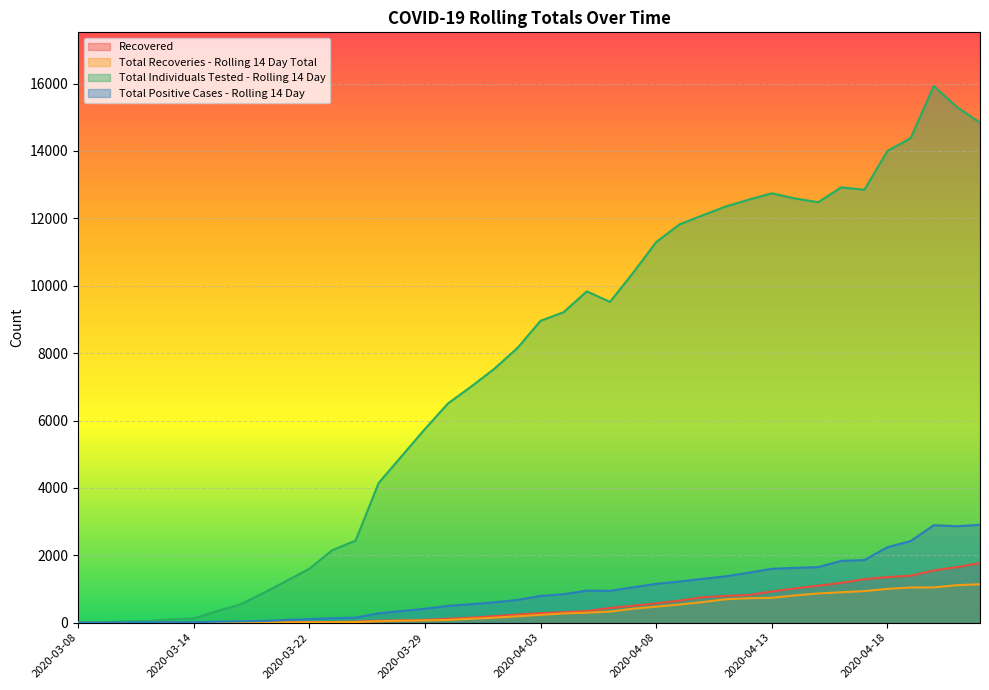

What is the label of the 36th point from the left?

2020-04-18